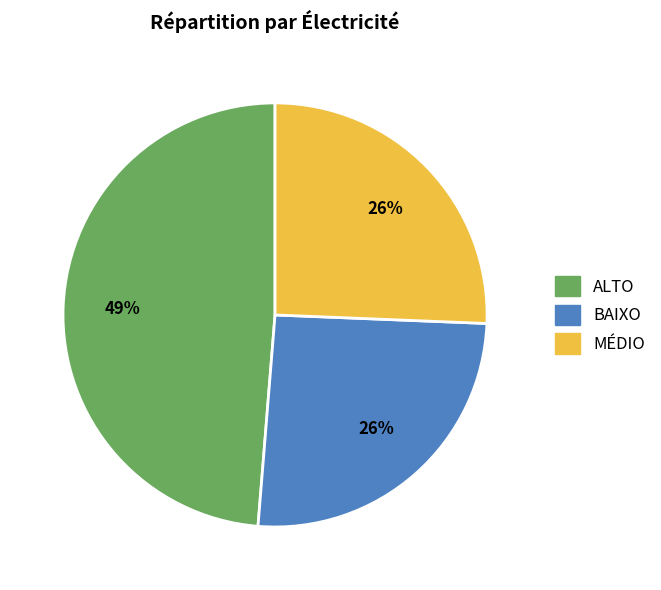

What percentage is the MÉDIO slice, to the nearest percent?

26%